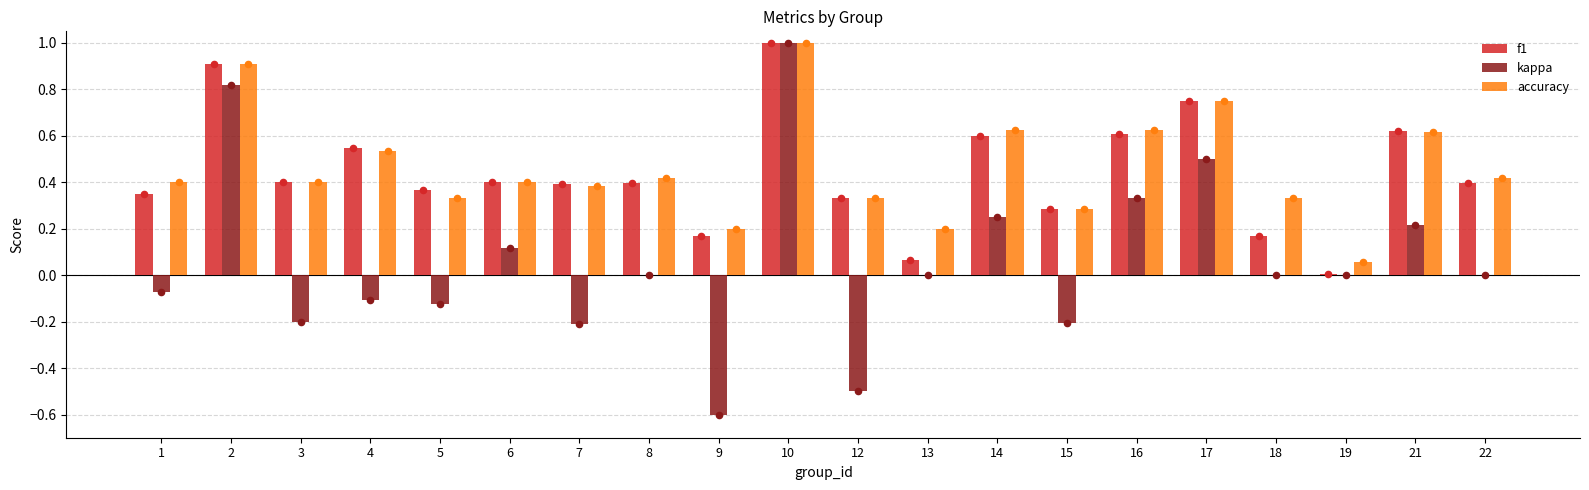

Which series has the widest spread of Y values?

kappa